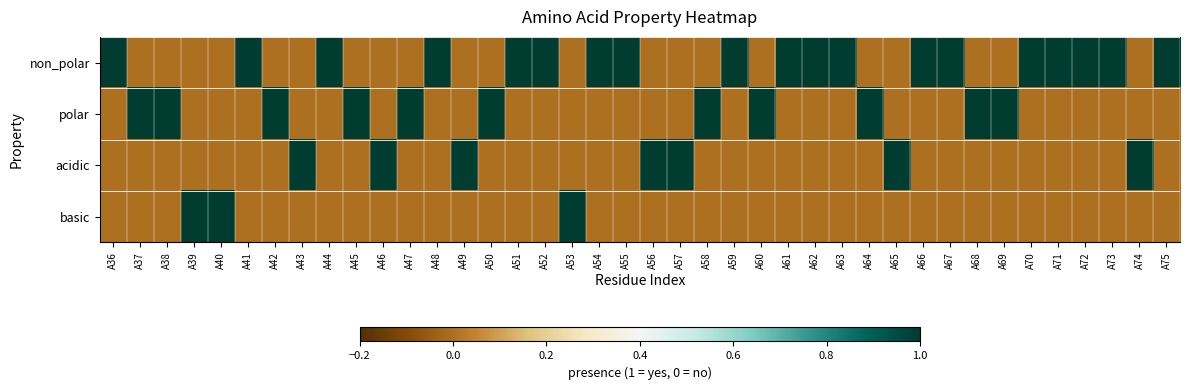

Which has a higher value, A74 or A49?

A74